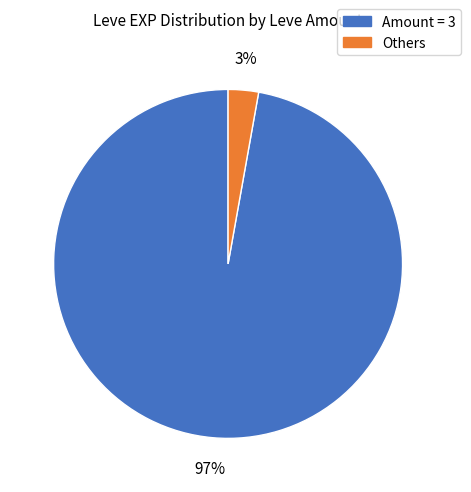

To the nearest percent, what is the difference between the largest and smallest slice percentages?

94%